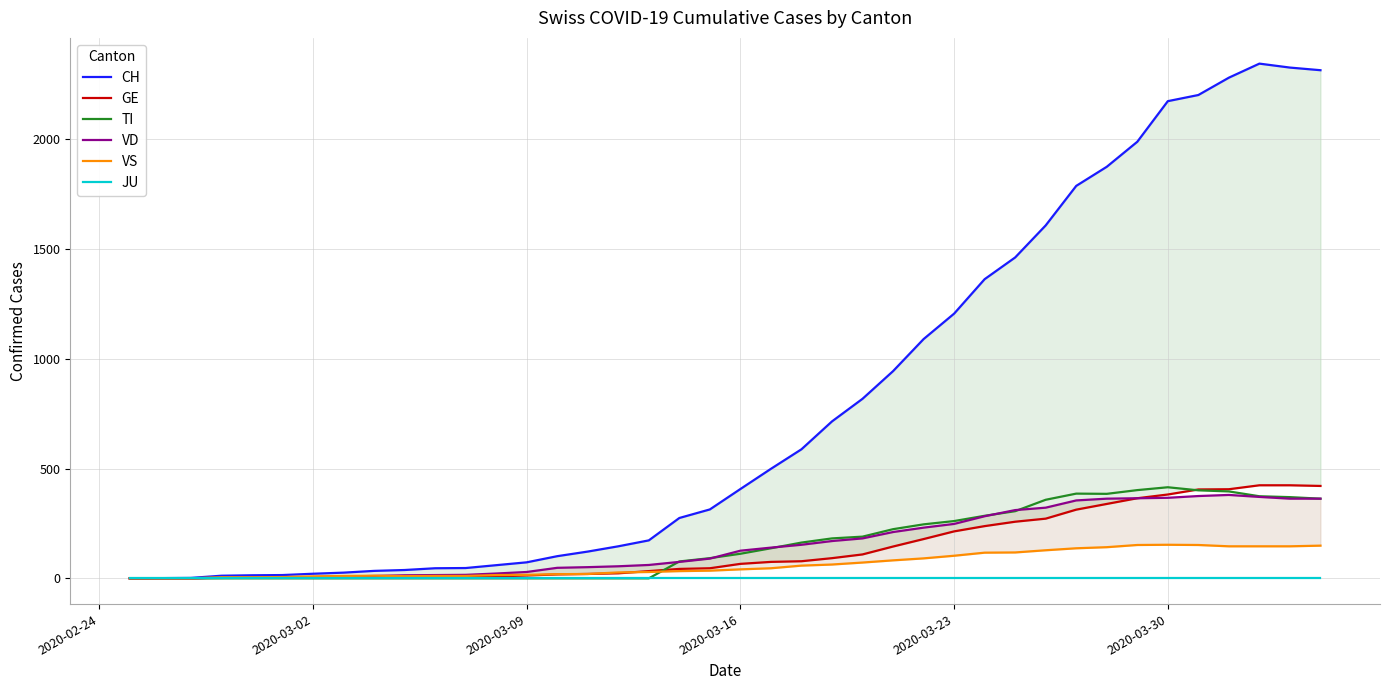

How many interior local valleys does the VS series have?

1